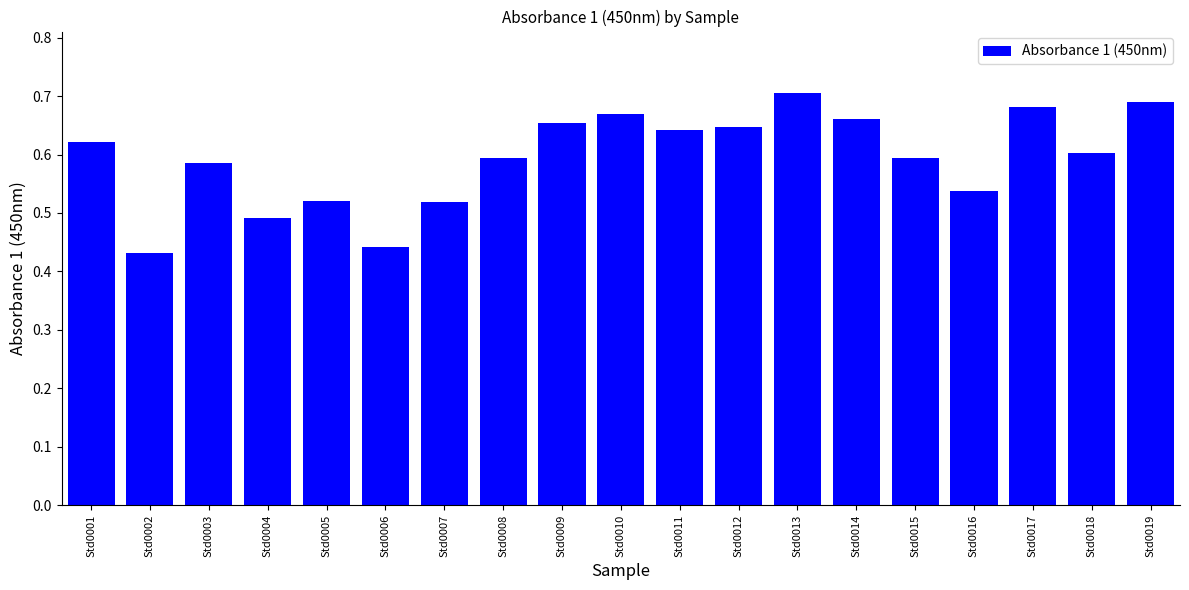

How many series are shown in this chart?

1